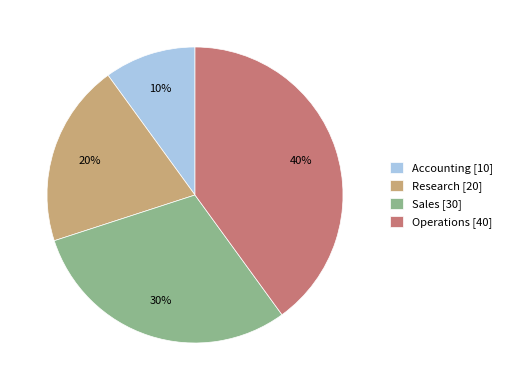

To the nearest percent, what portion does Research represent?

20%